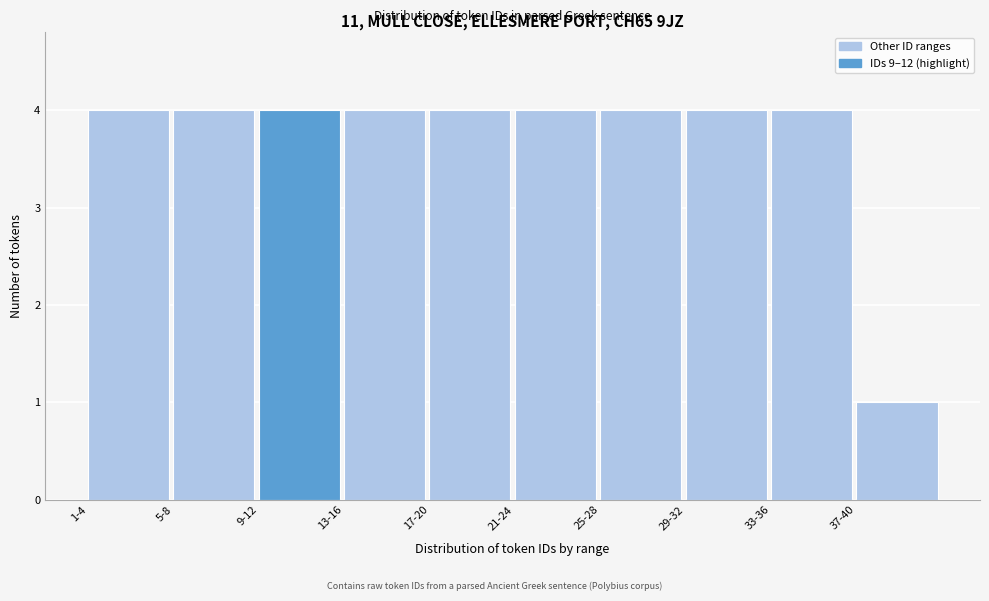

Reading right to left, transcribe all the data shown in this chart.

1	4	4	4	4	4	4	4	4	4